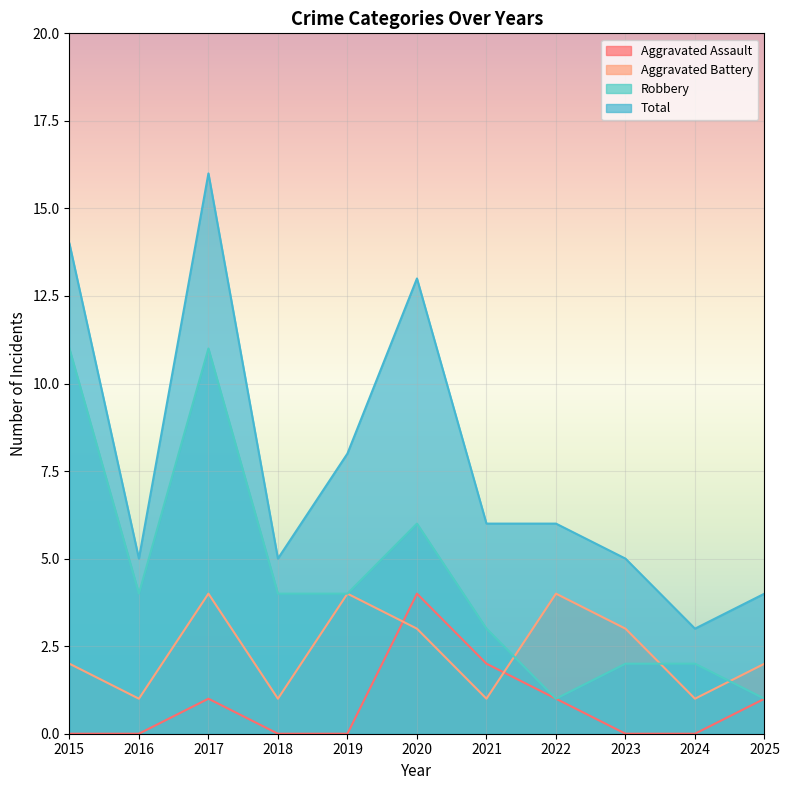

How many times do Aggravated Battery and Robbery cross each other?

3